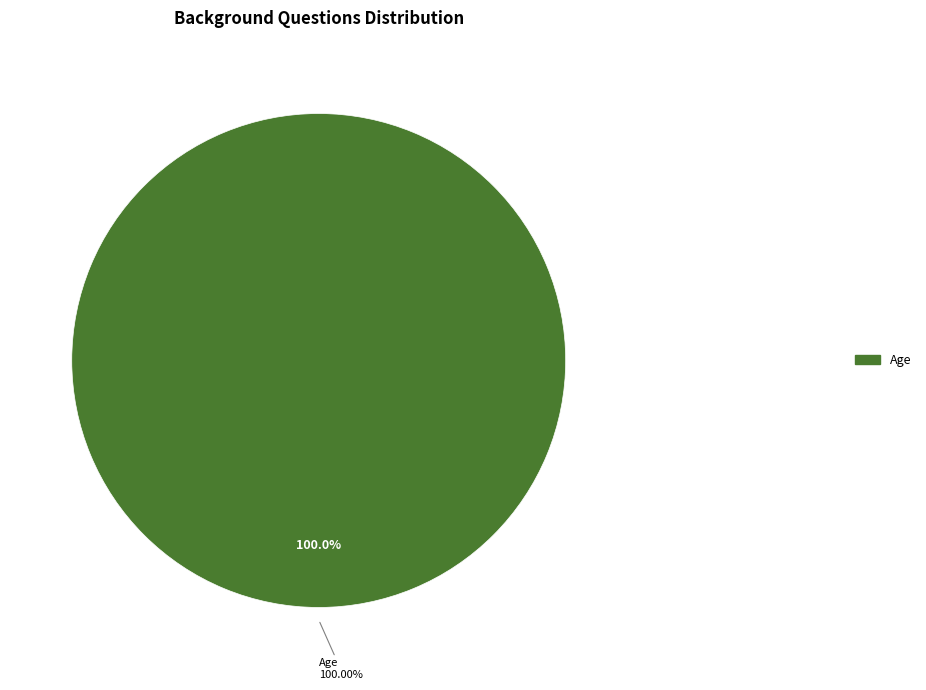

Which slice represents more than half of the pie?

Age